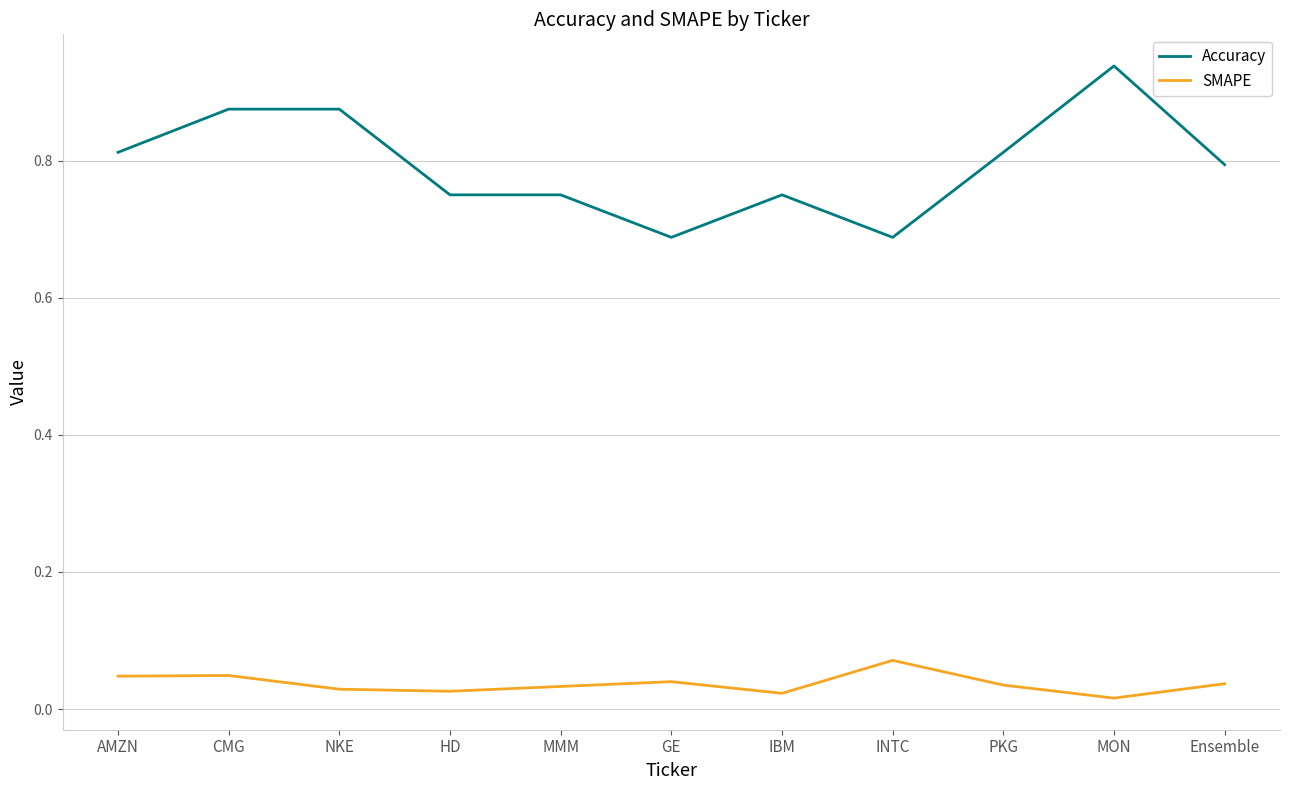

At which label does Accuracy reach its peak?

MON